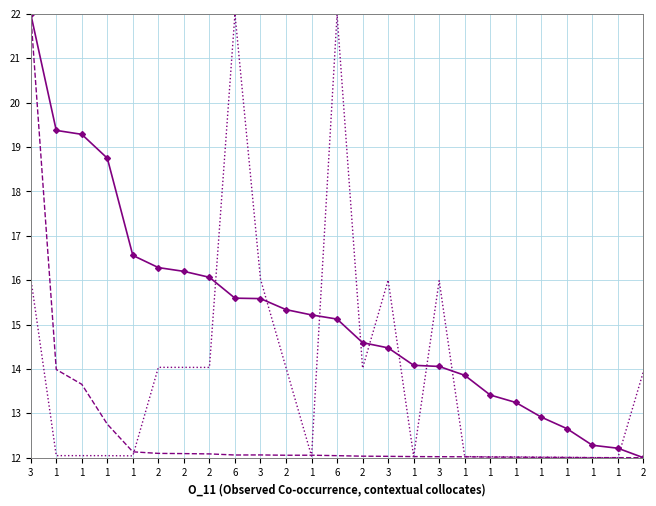

What is the total value across all series at 3?

60.1